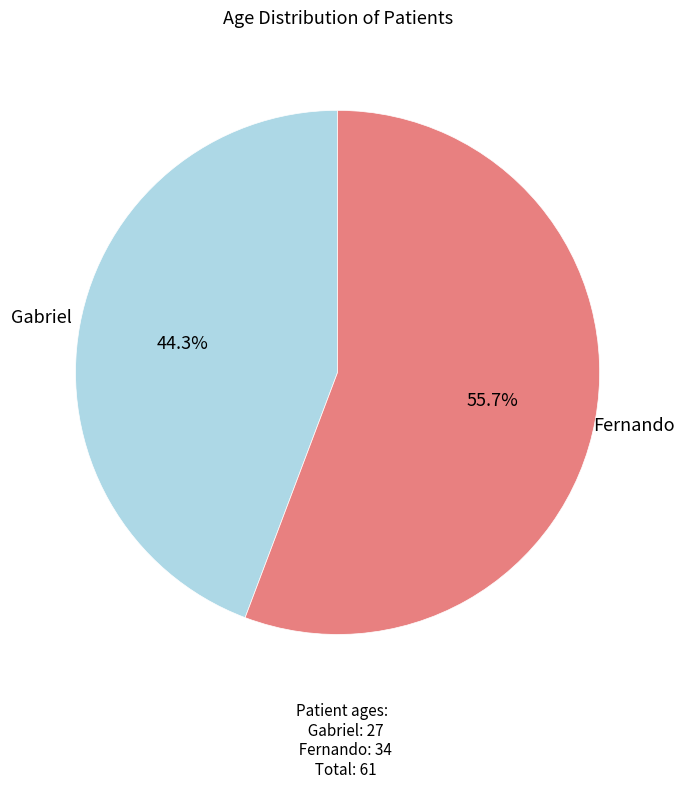

True or false: Gabriel accounts for 37% of the total.

False